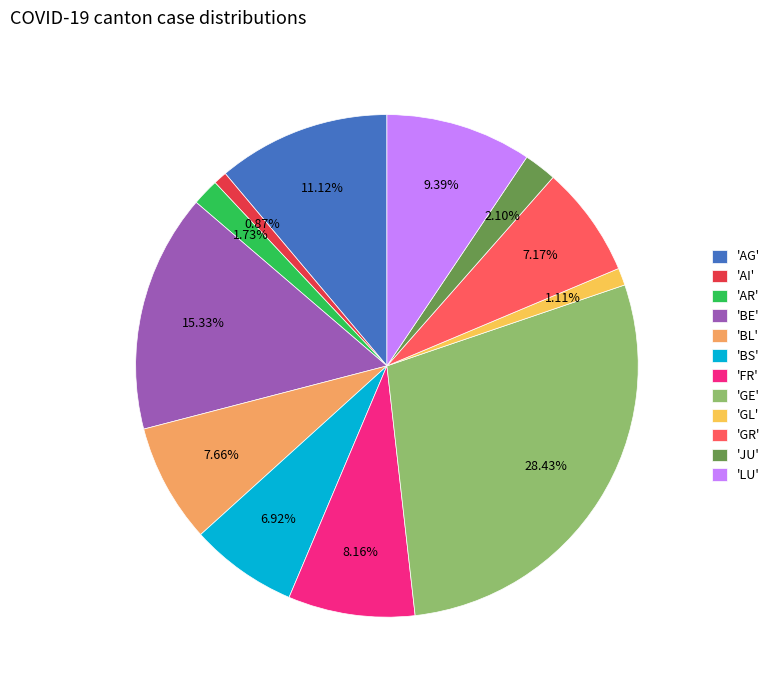

To the nearest percent, what is the average slice percentage?

8%